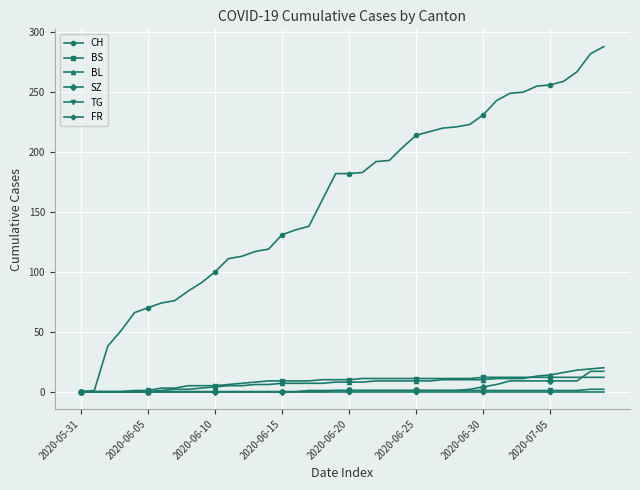

Does the chart display data point markers on the line(s)?

Yes